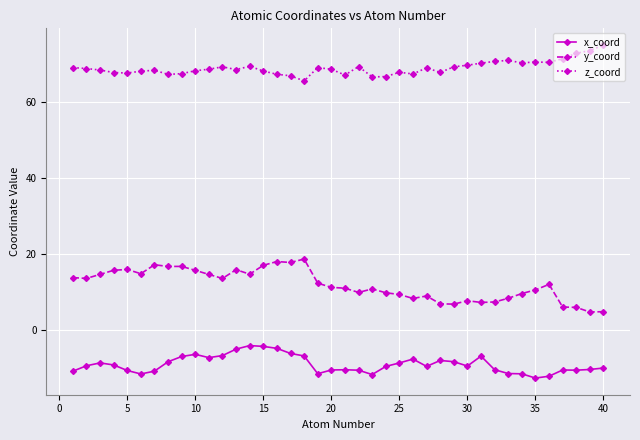

What is the maximum value for y_coord?

18.8